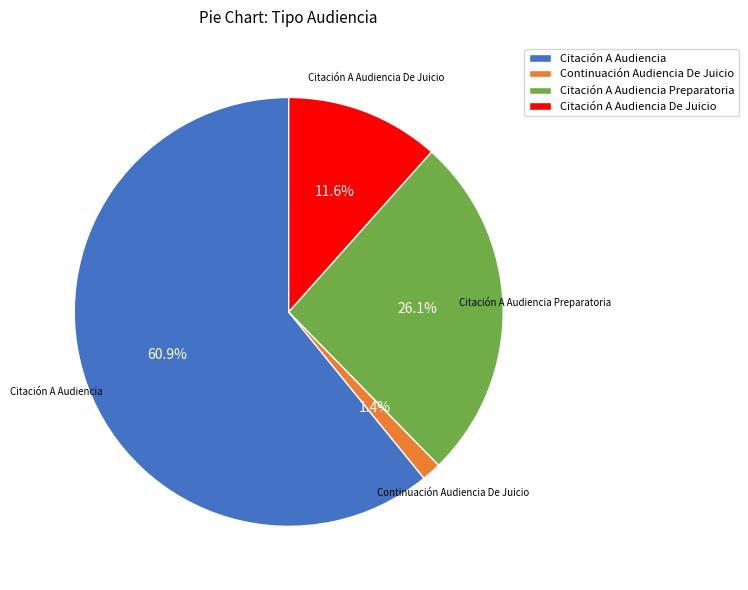

Count the number of slices in the pie.

4